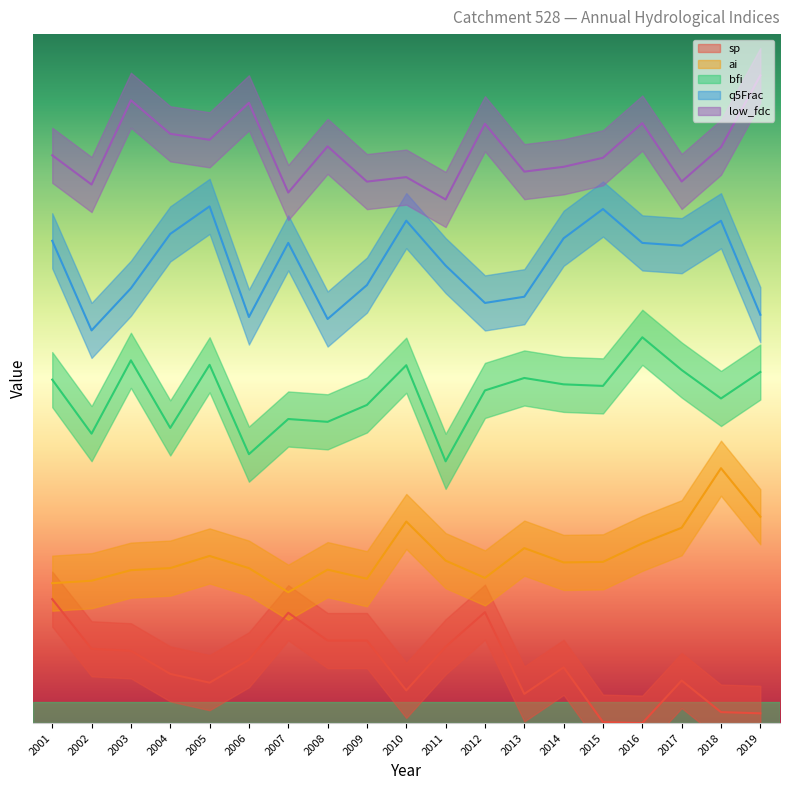

How many interior local peaks does the ai series have?

5